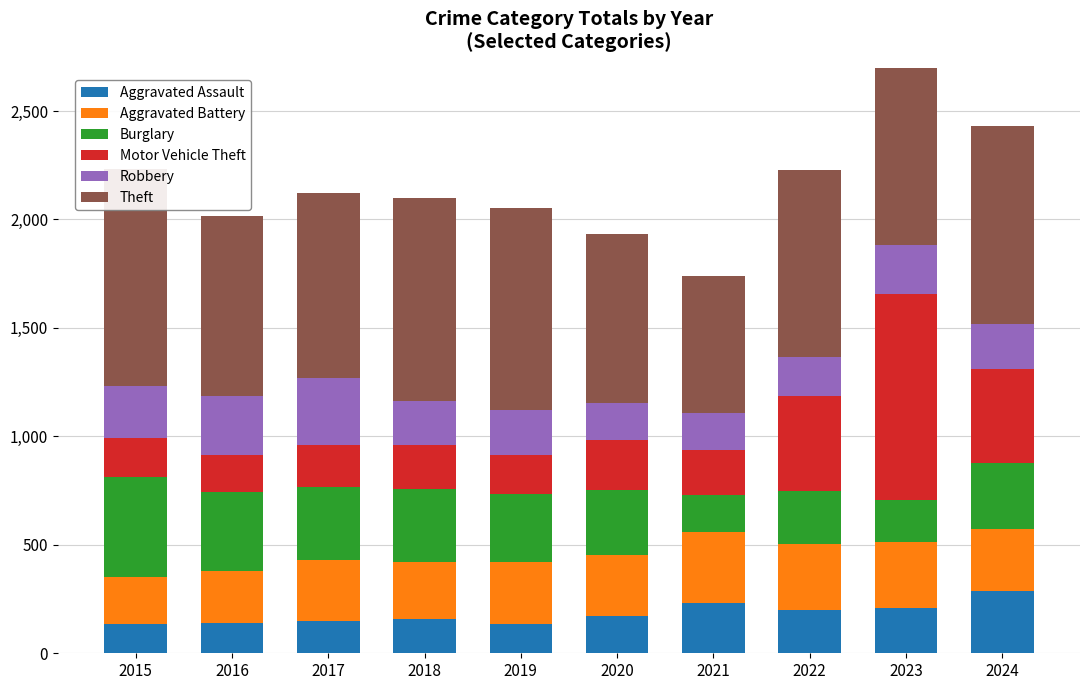

At which label is Motor Vehicle Theft closest to 561?

2022